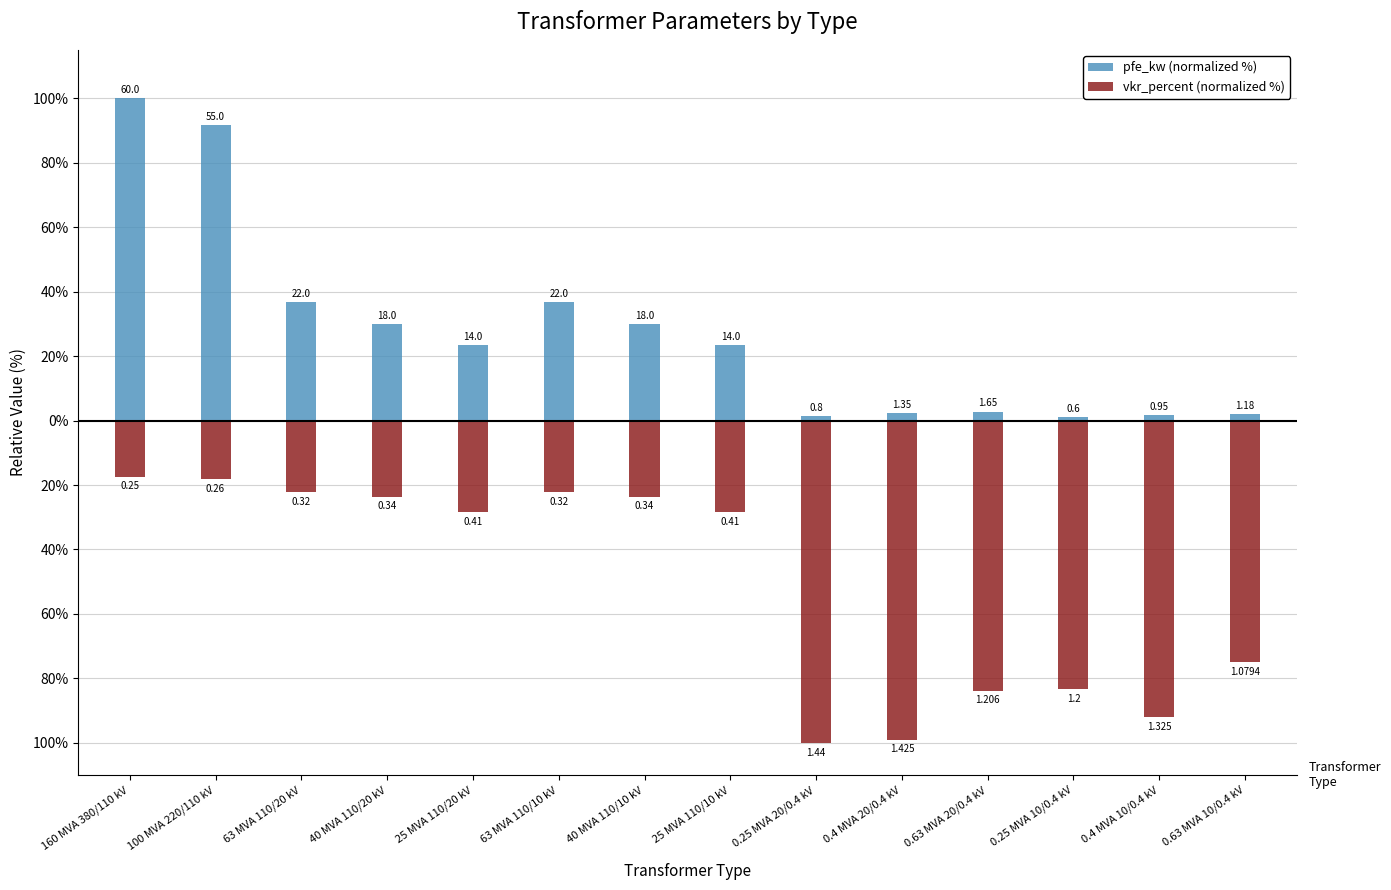

What is the label of the 5th bar from the left?

25 MVA 110/20 kV